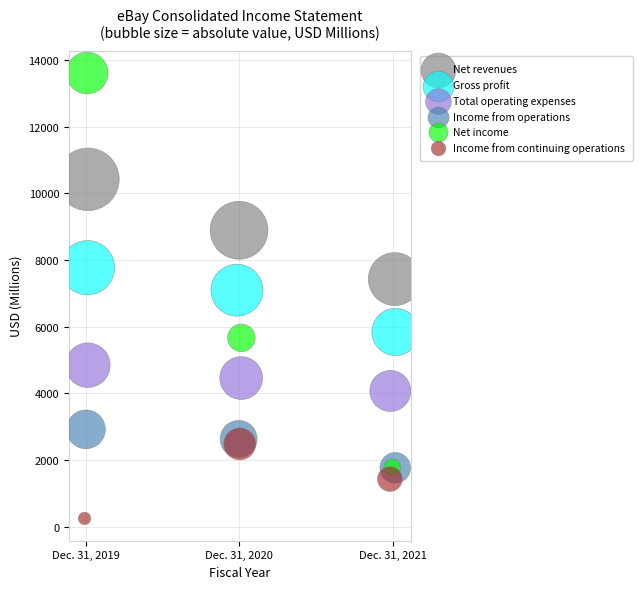

Which series reaches the minimum Y coordinate?

Income from continuing operations